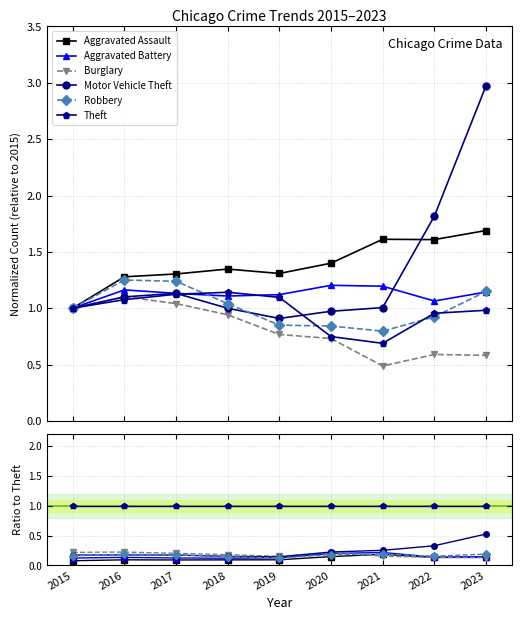

What is the spread (max minus min) of values at 2020?

0.9